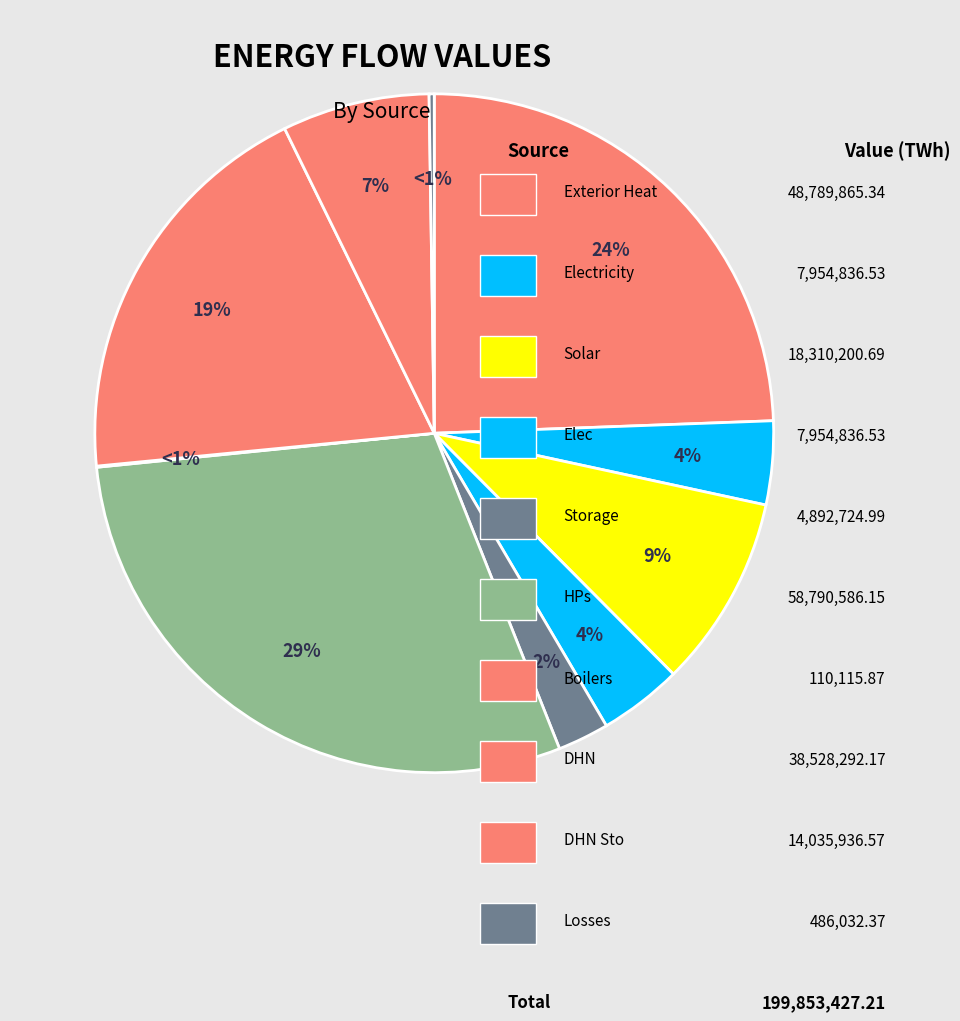

To the nearest percent, what is the combined percentage of Exterior Heat and Storage?

27%